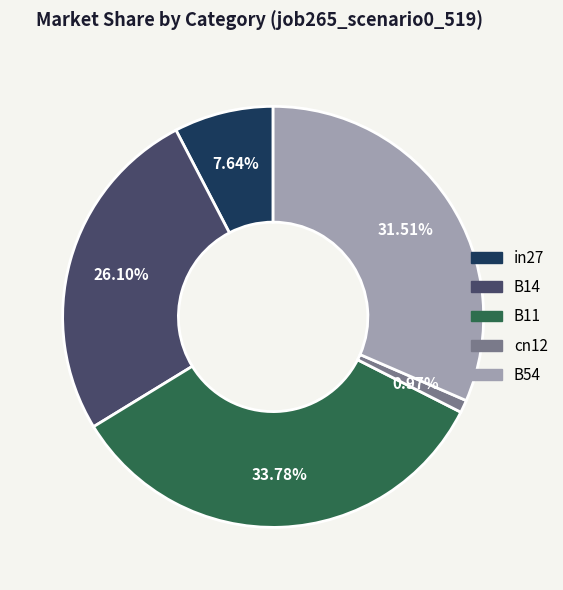

To the nearest percent, what portion does cn12 represent?

1%